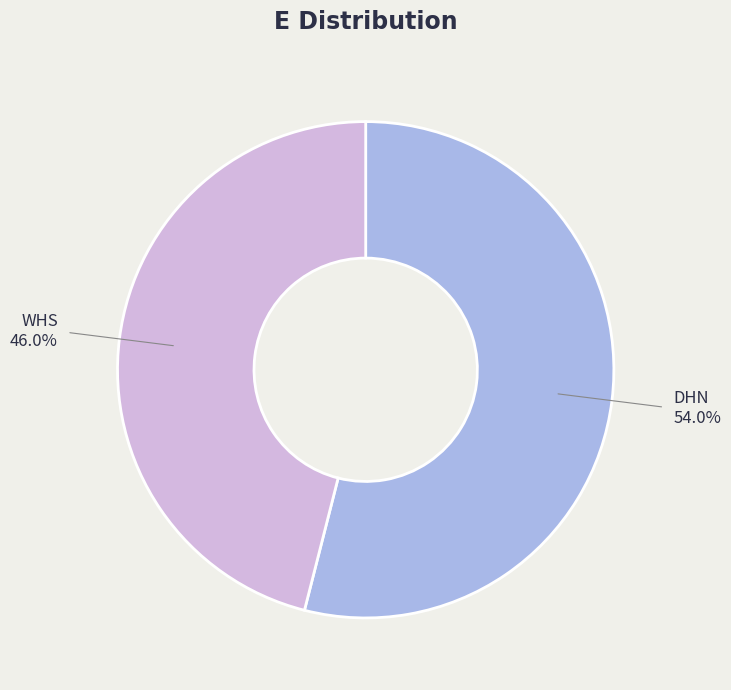

Do DHN and WHS together represent more than half of the pie?

Yes